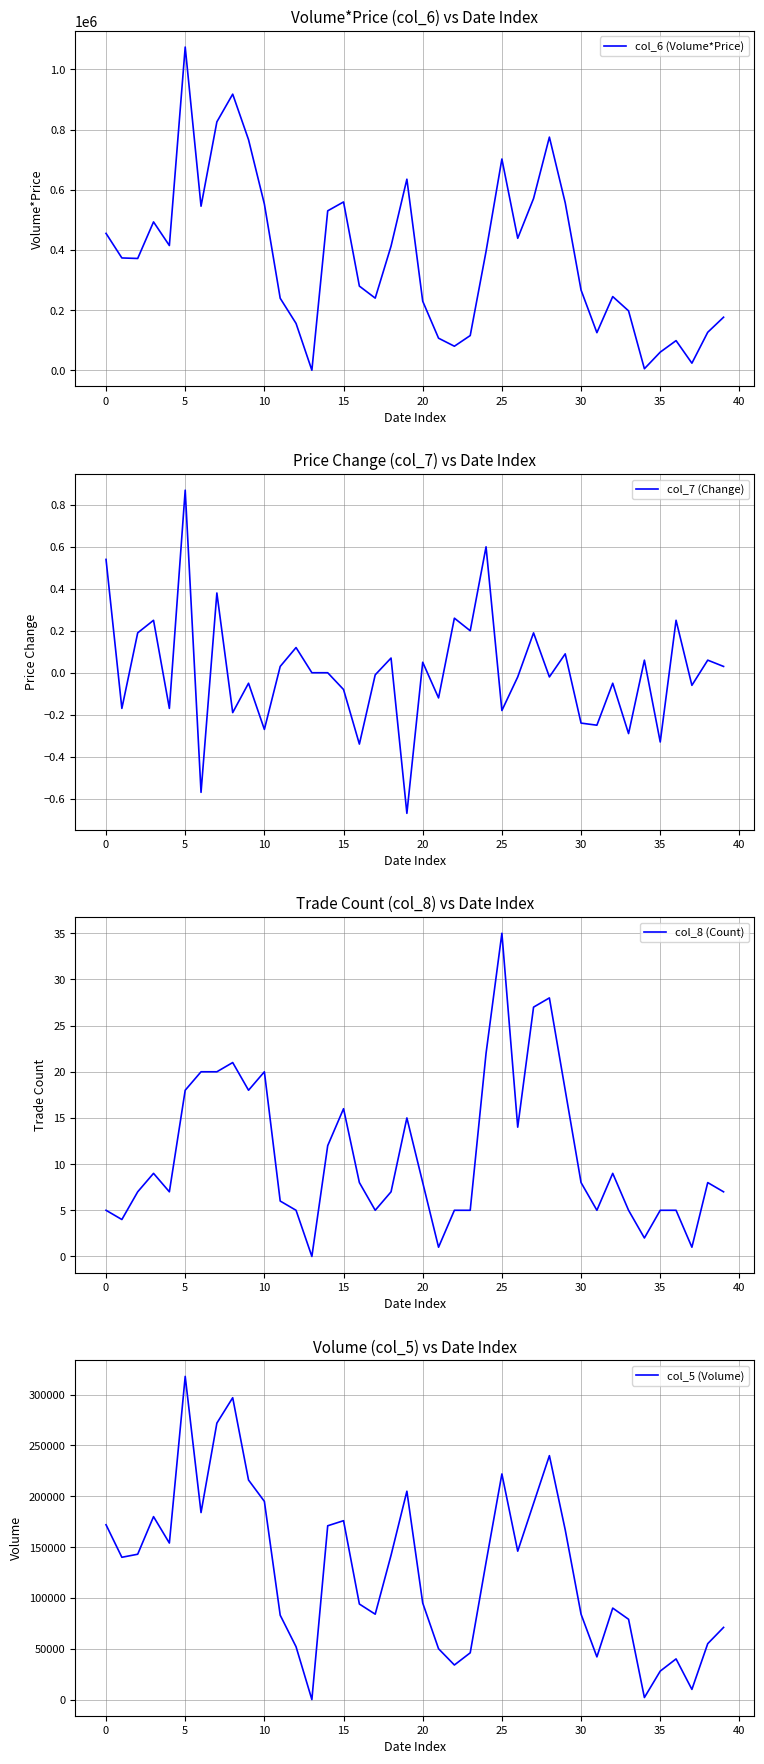

How many data points in col_7 (Change) are above 0?

18